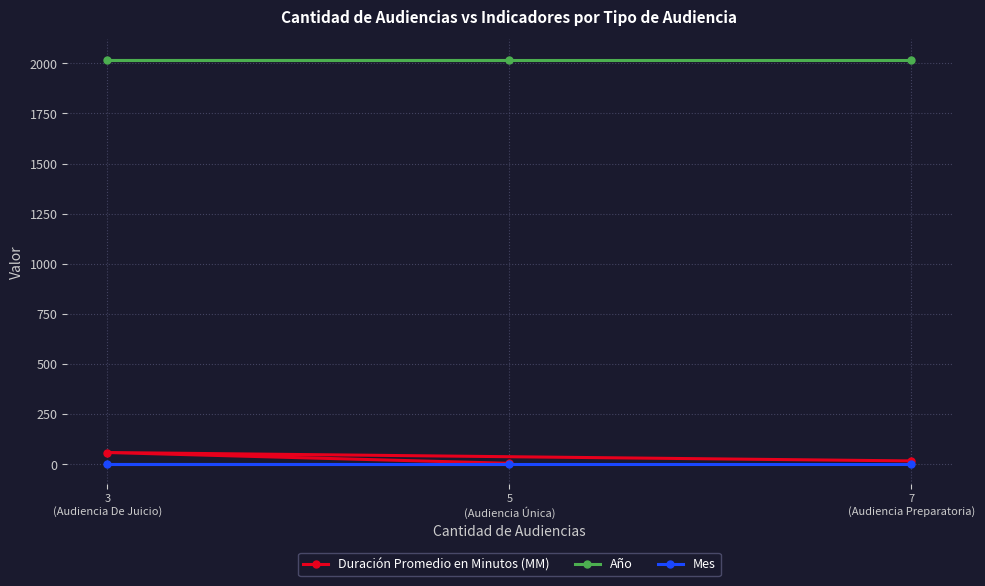

Is the value of Duración Promedio en Minutos (MM) at 5
(Audiencia Única) greater than the value of Año at 3
(Audiencia De Juicio)?

No